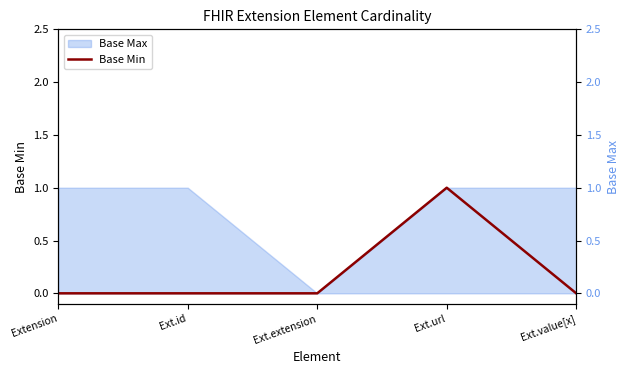

Between Ext.id and Ext.extension, which is larger?

Ext.id